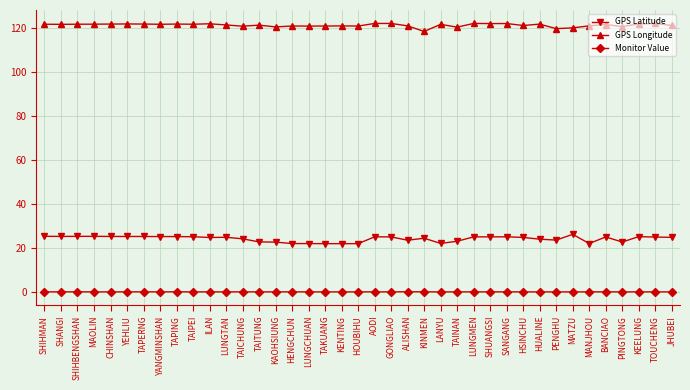

Does the chart display data point markers on the line(s)?

Yes